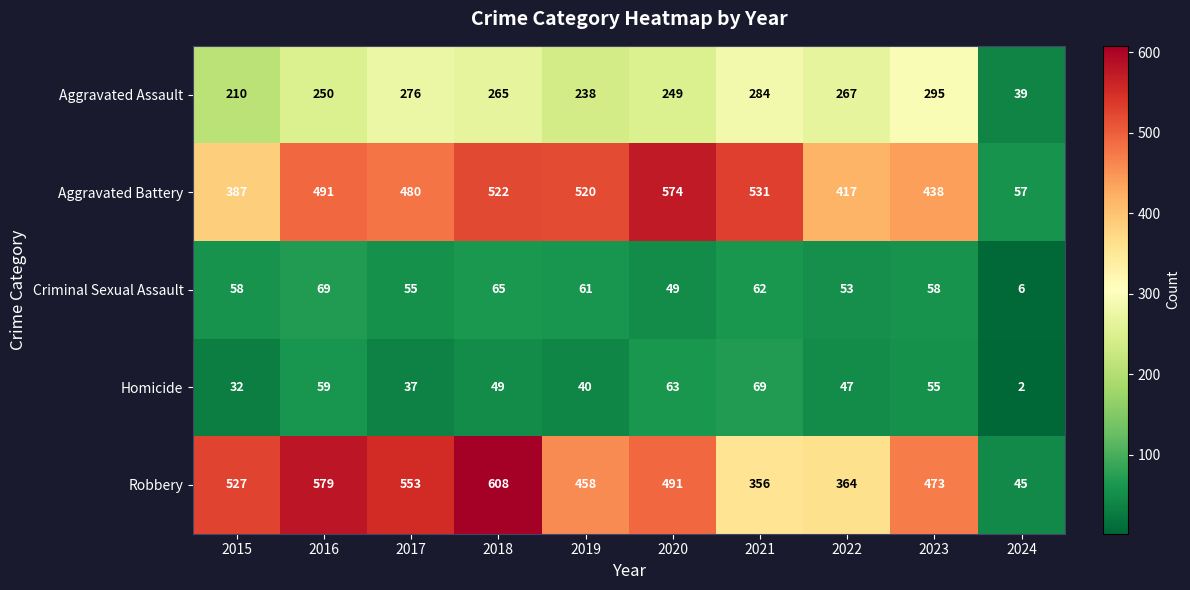

List the labels in order of Aggravated Battery value, largest first.

2020, 2021, 2018, 2019, 2016, 2017, 2023, 2022, 2015, 2024